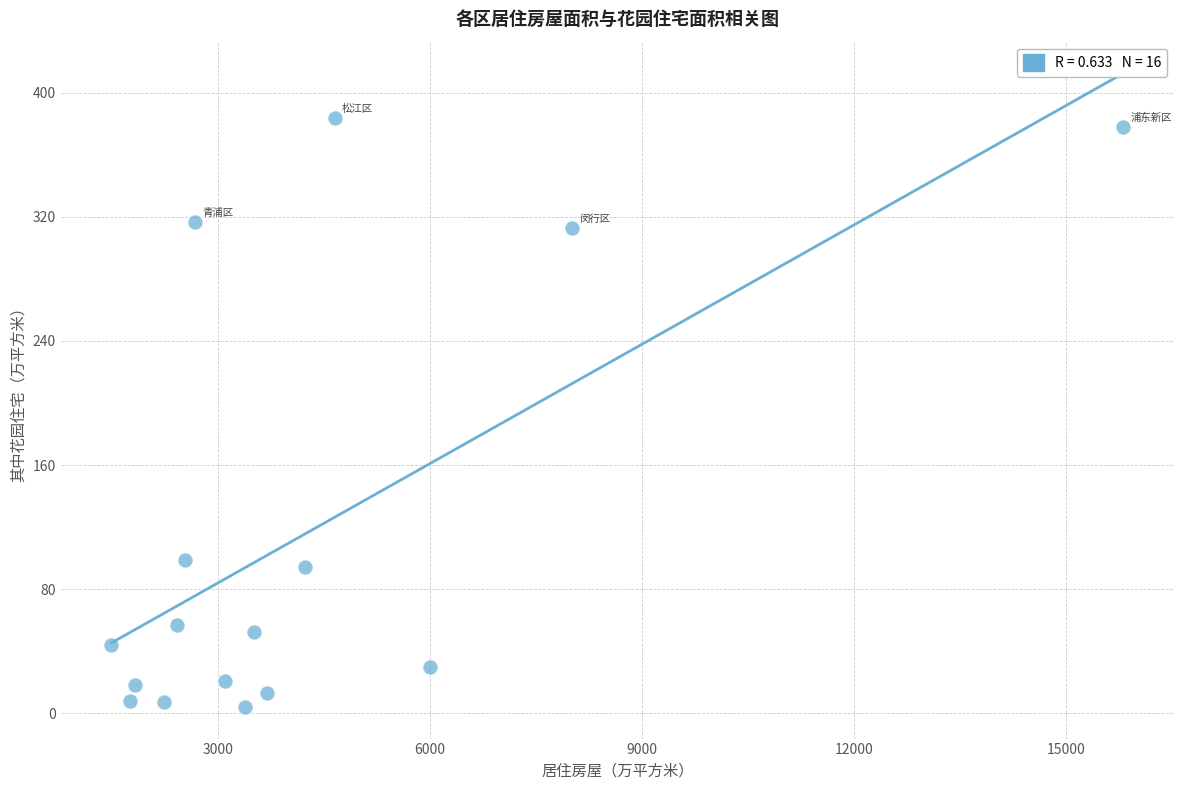

What Y value in the scatter plot is closest to 194?

99